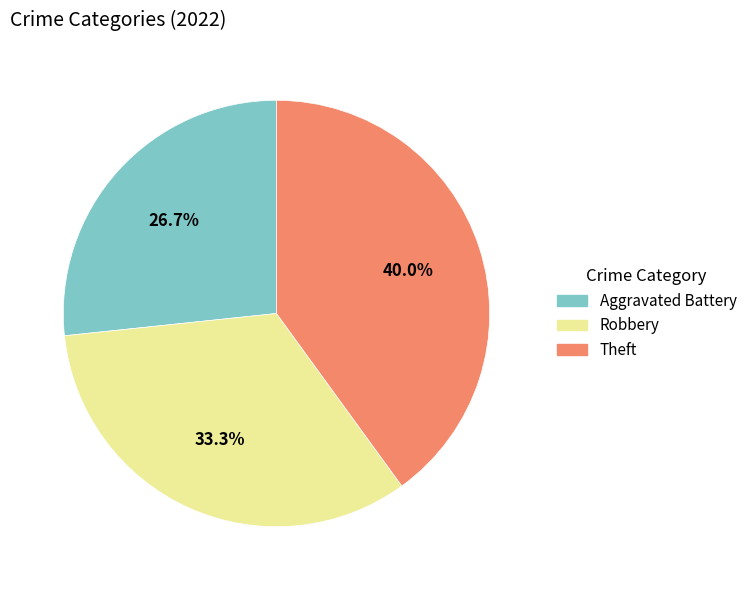

Is there any slice that represents more than half of the pie?

No